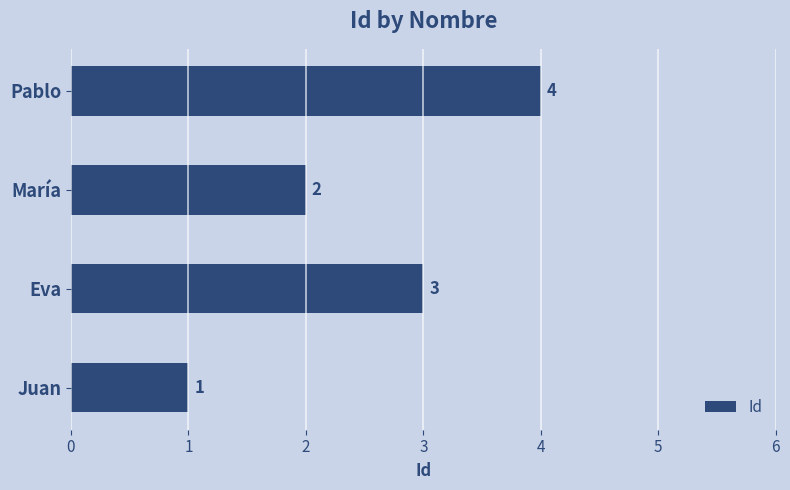

At which label is the value closest to 2?

María